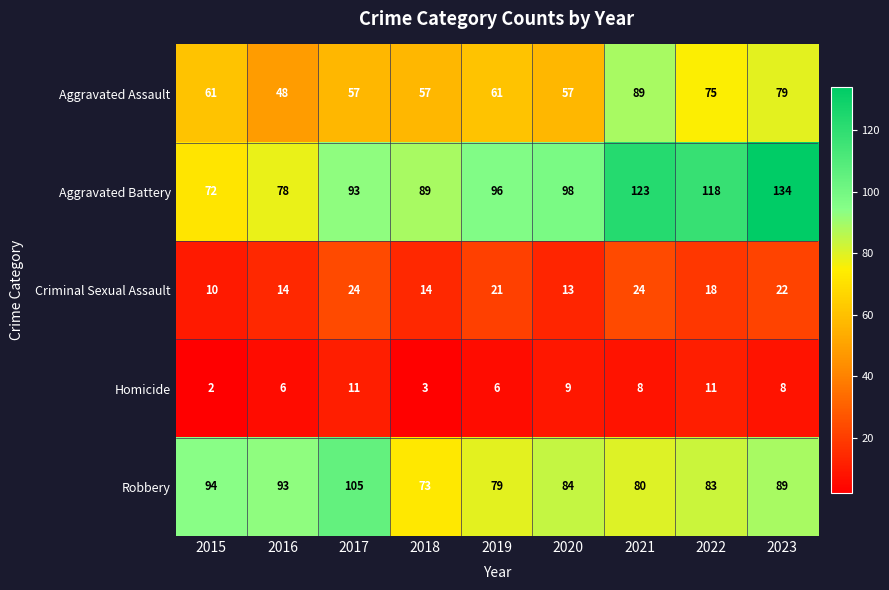

What is the difference between the maximum and minimum values in the Aggravated Assault series?

41